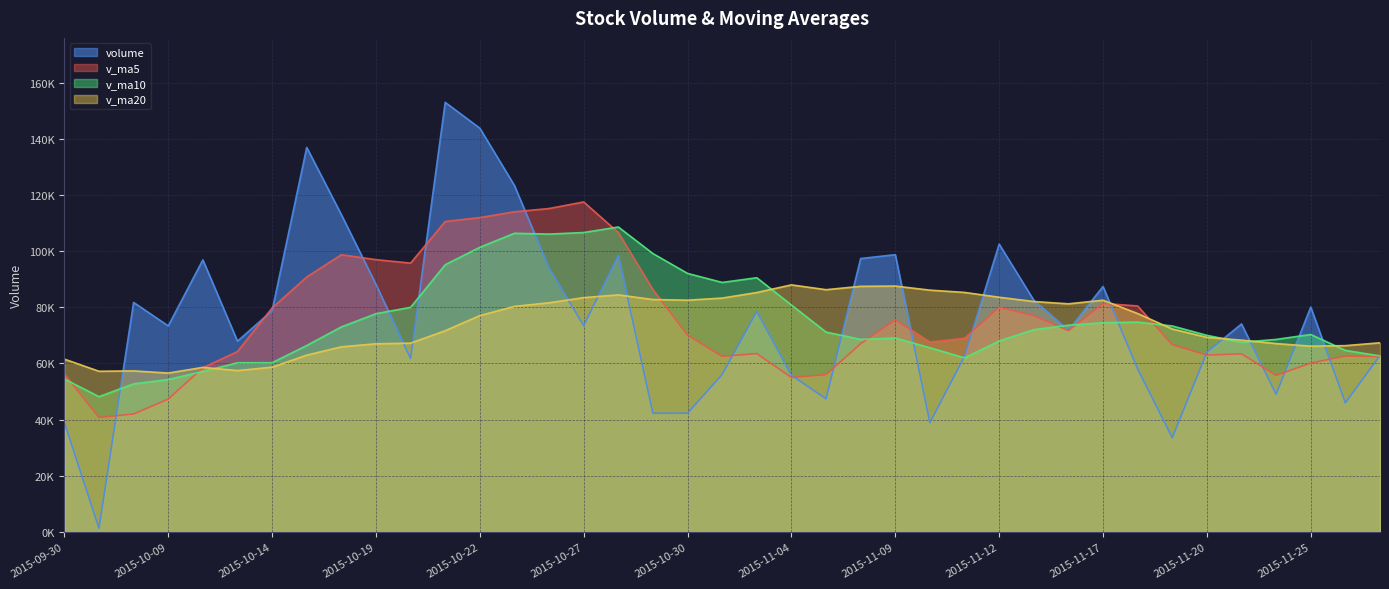

What is the difference between the maximum and second lowest values in the v_ma20 series?

30750.5